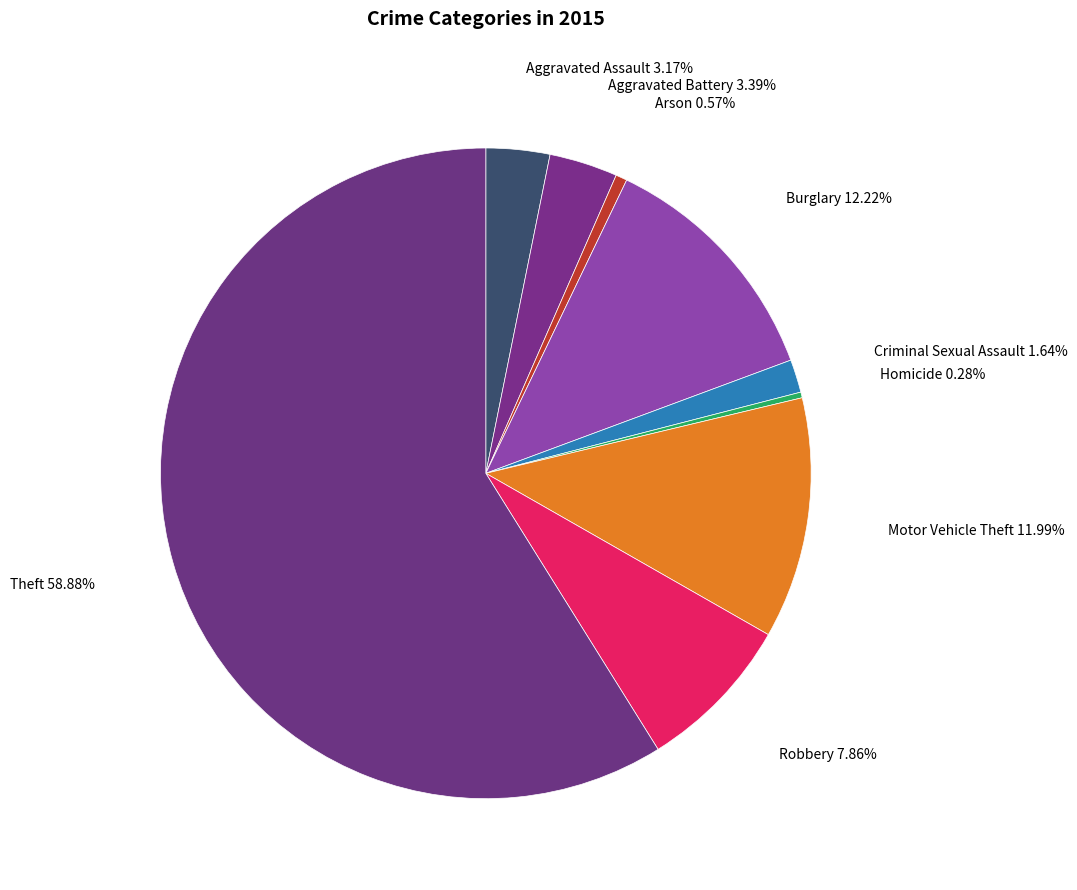

Which slice is the largest?

Theft